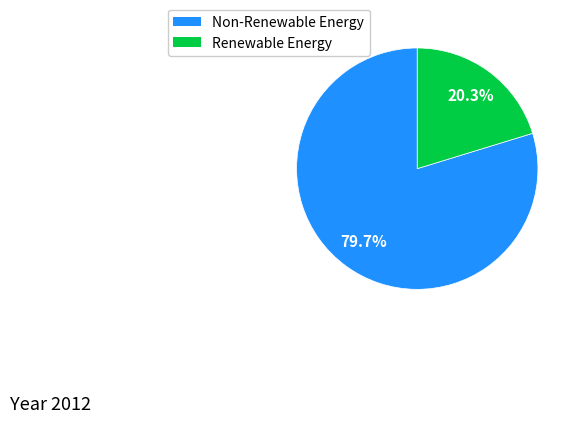

How many slices are in this pie chart?

2